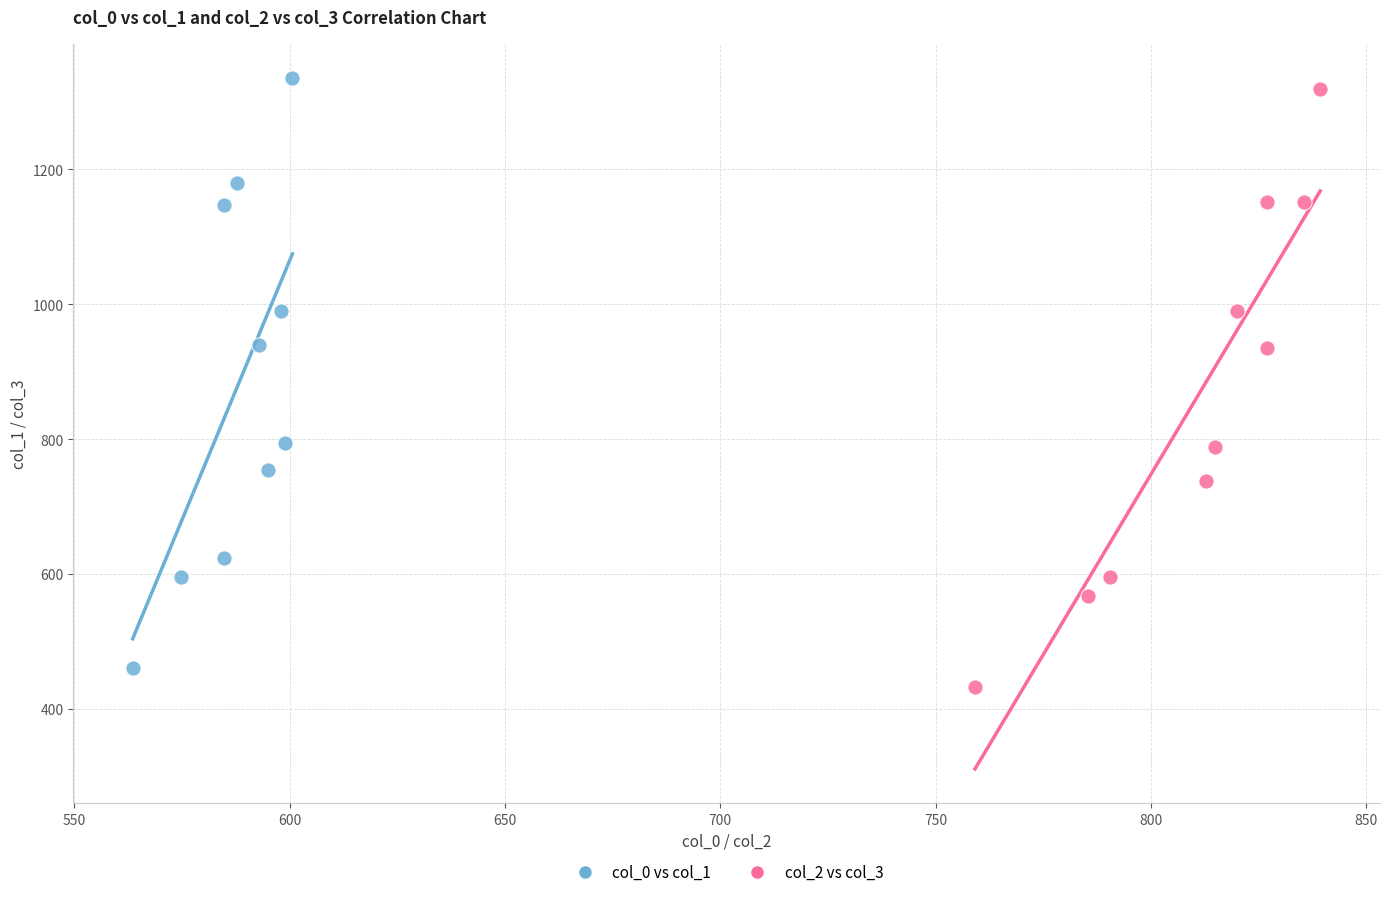

Which series has the widest spread of Y values?

col_2 vs col_3